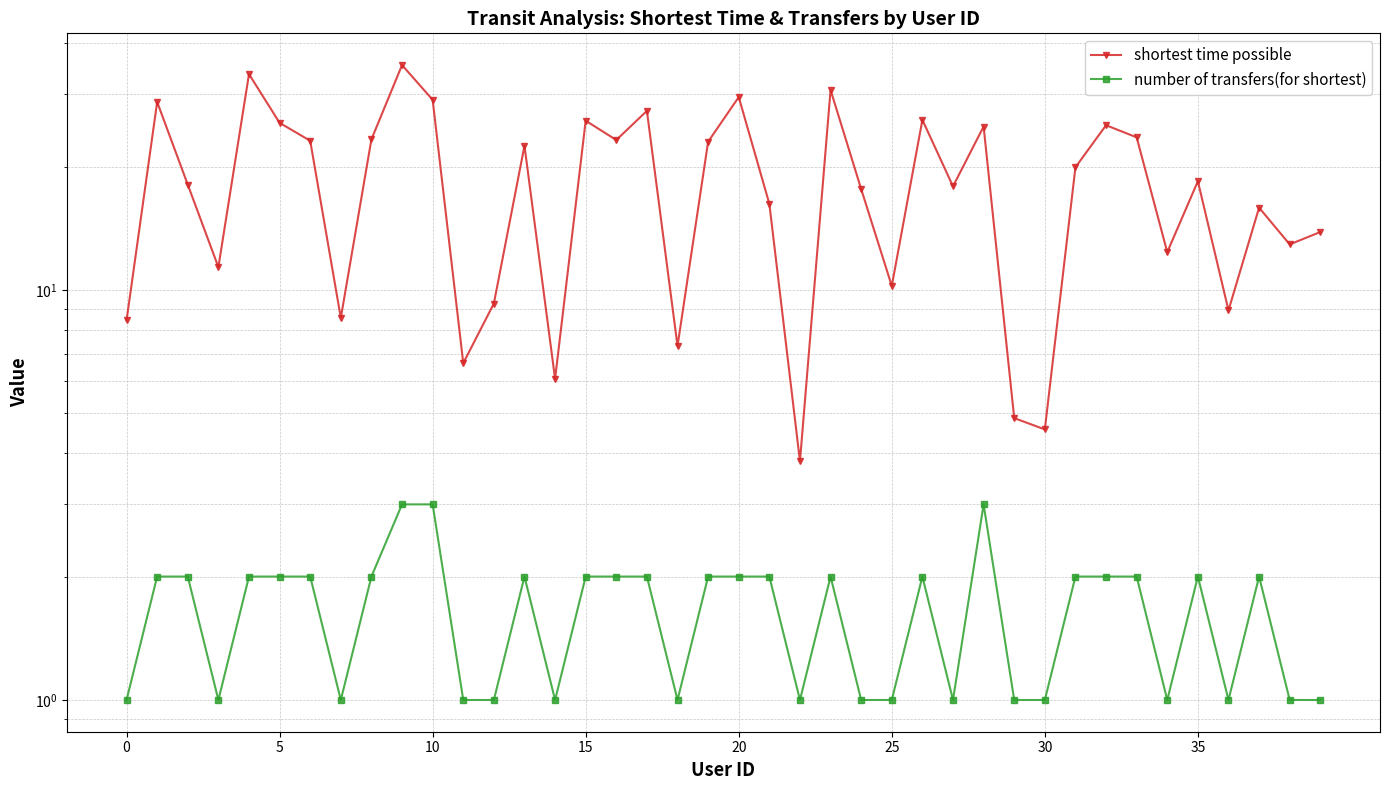

What value does the shortest time possible series have at 35?

18.4